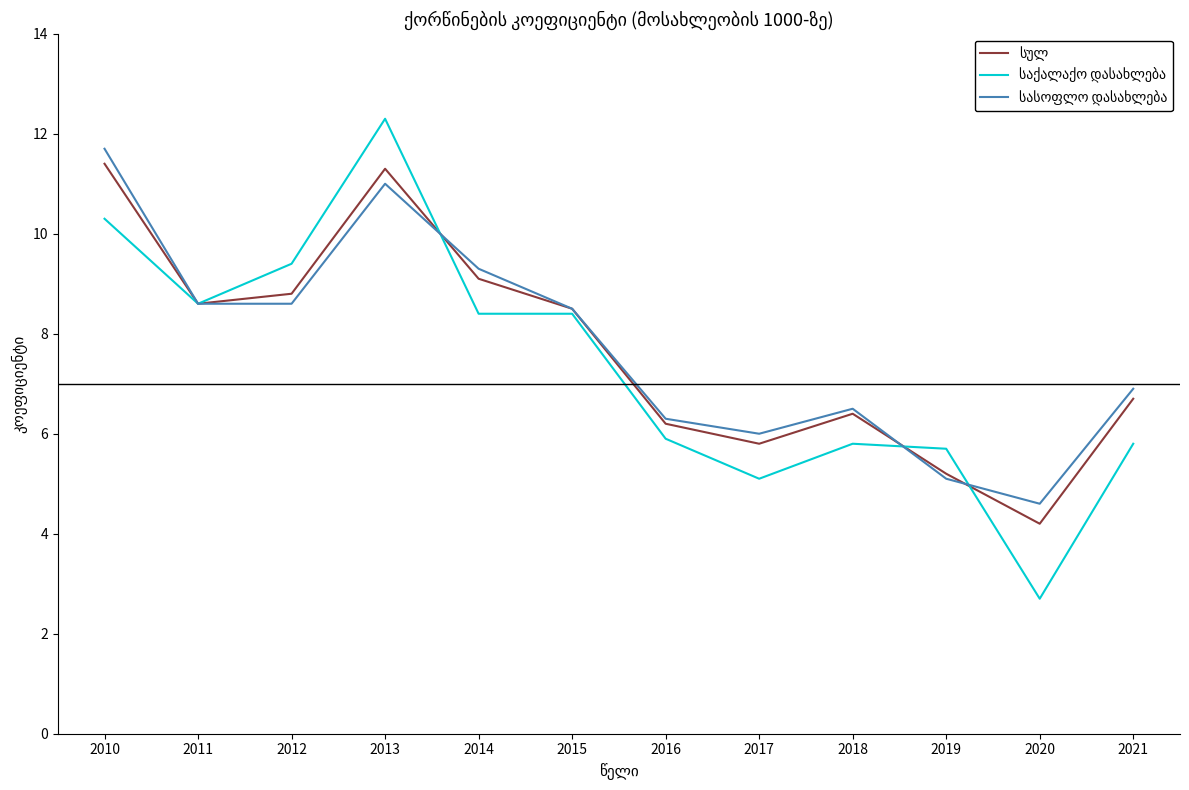

What is the spread (max minus min) of values at 2016?

0.4